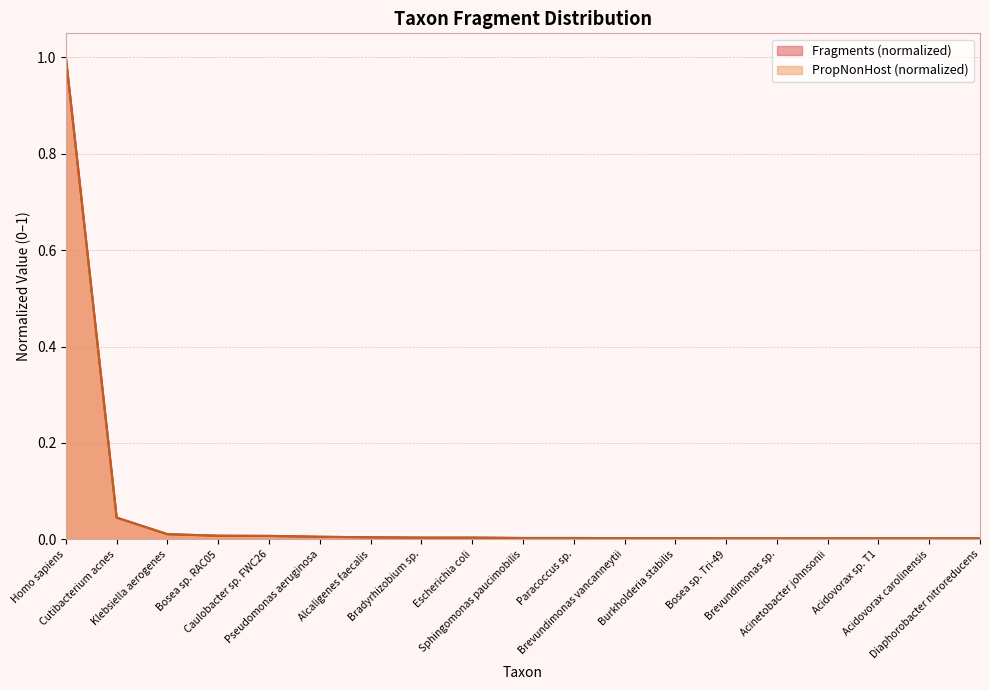

Which series has the largest total across all categories?

Fragments